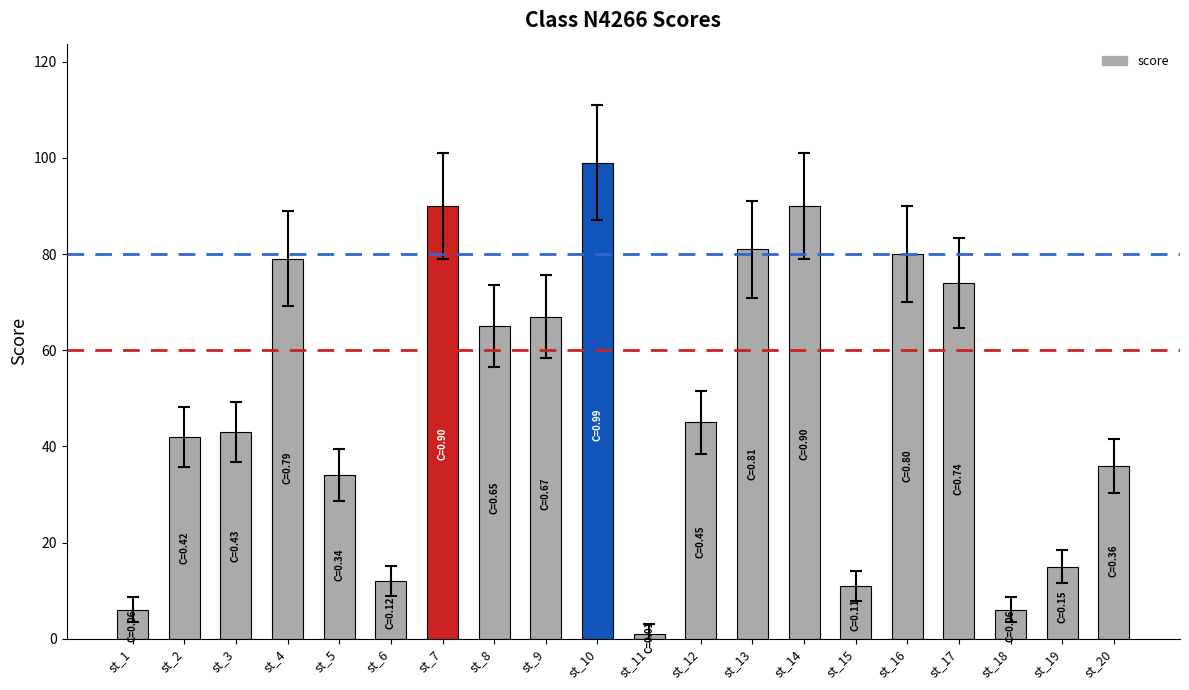

Does the chart contain stacked bars?

No